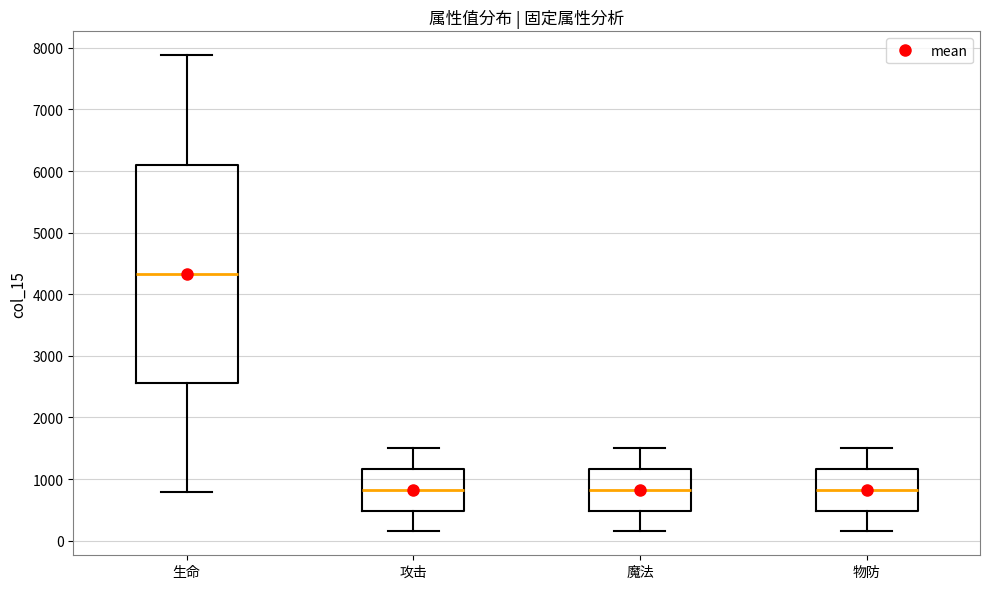

Reading left to right, read every box against the y-axis: the position of its median line, the range the box covers, and the ends of its whiskers. The values are not printed on the chart, so give them approximately, as read against the axis.

生命: median 4300, box 2600 to 6100, whiskers 800 to 7900
攻击: median 800, box 500 to 1200, whiskers 200 to 1500
魔法: median 800, box 500 to 1200, whiskers 200 to 1500
物防: median 800, box 500 to 1200, whiskers 200 to 1500